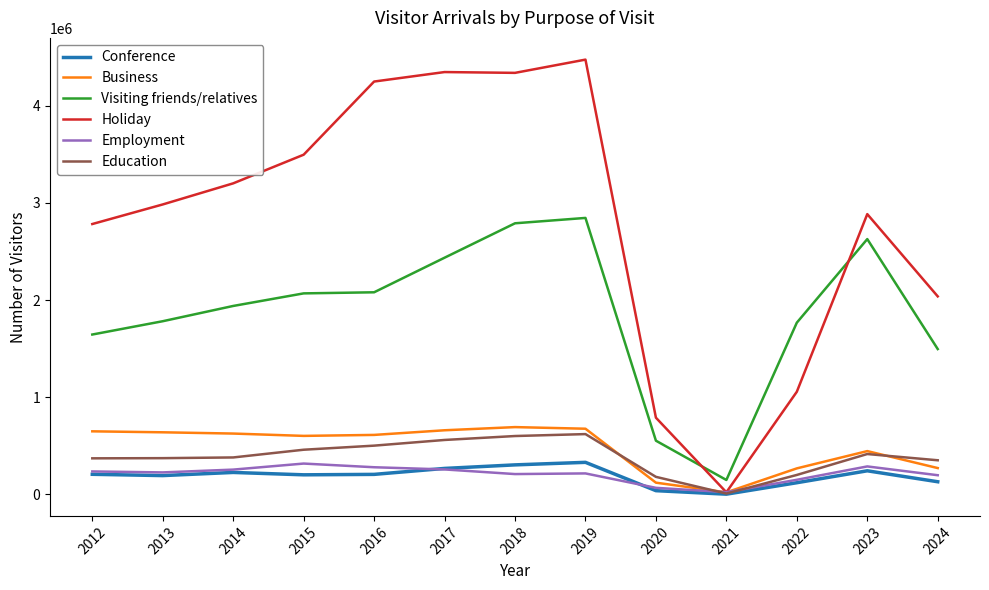

What is the sum of the Conference values at 2022 and 2015?

321060